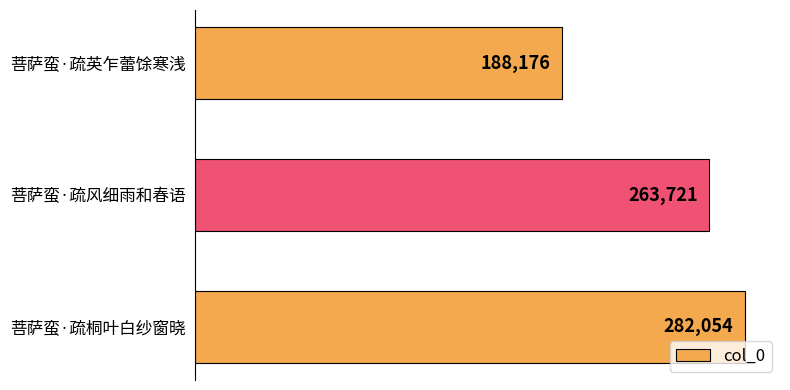

Reading bottom to top, what are all the values shown in this chart?

282054	263721	188176